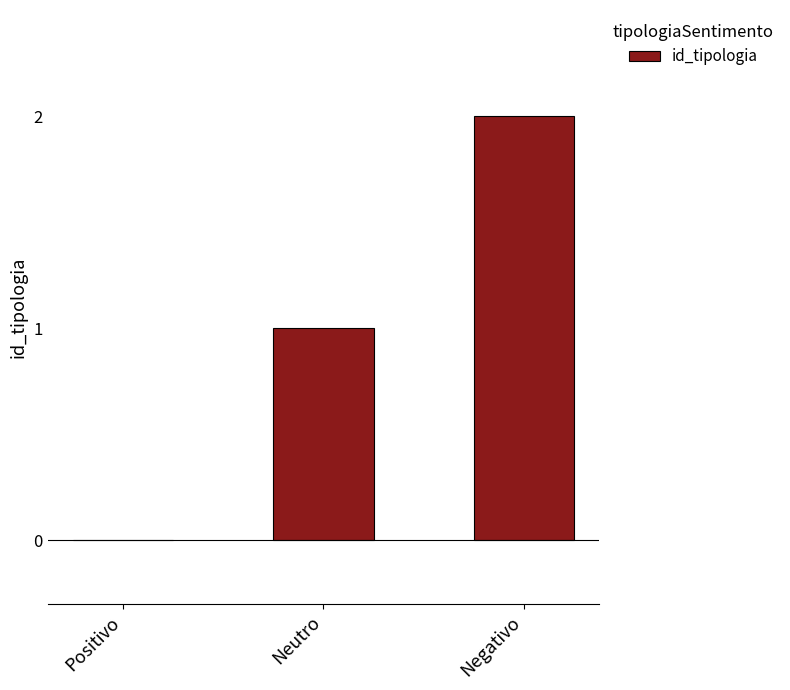

Are the bars horizontal?

No